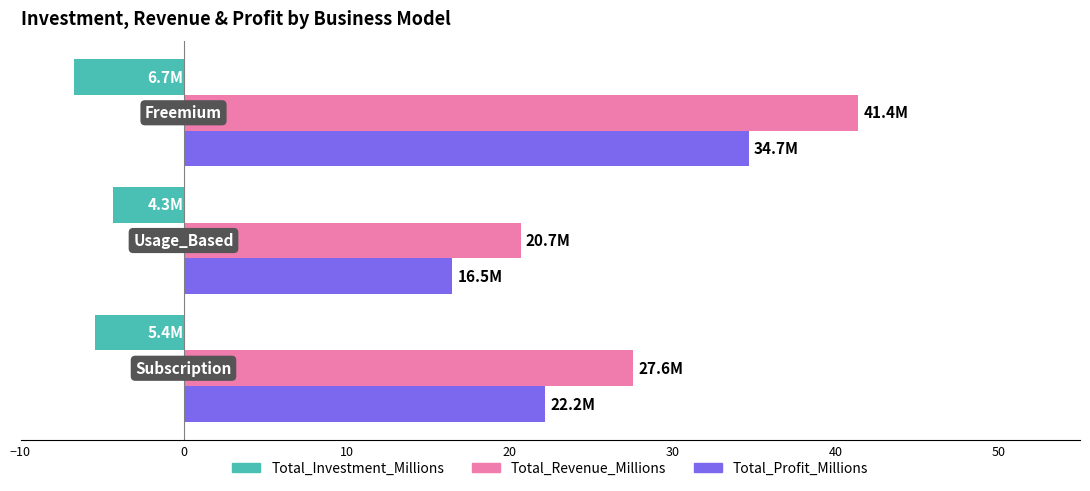

Which series has the widest spread of values?

Total_Revenue_Millions